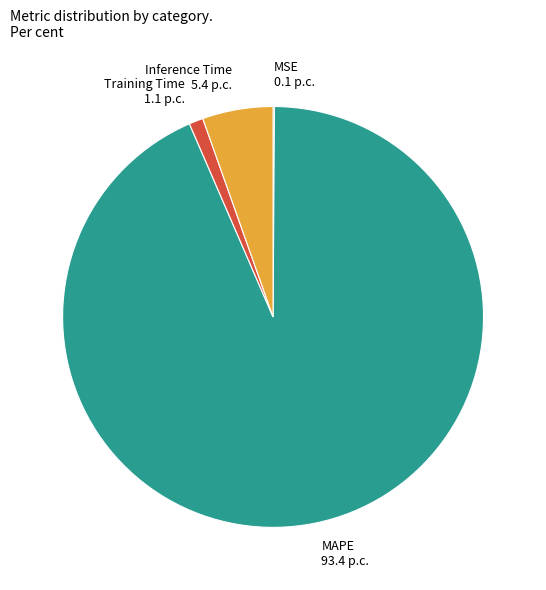

Combined, do Inference Time 5.4 p.c. and MAPE 93.4 p.c. account for over 50%?

Yes